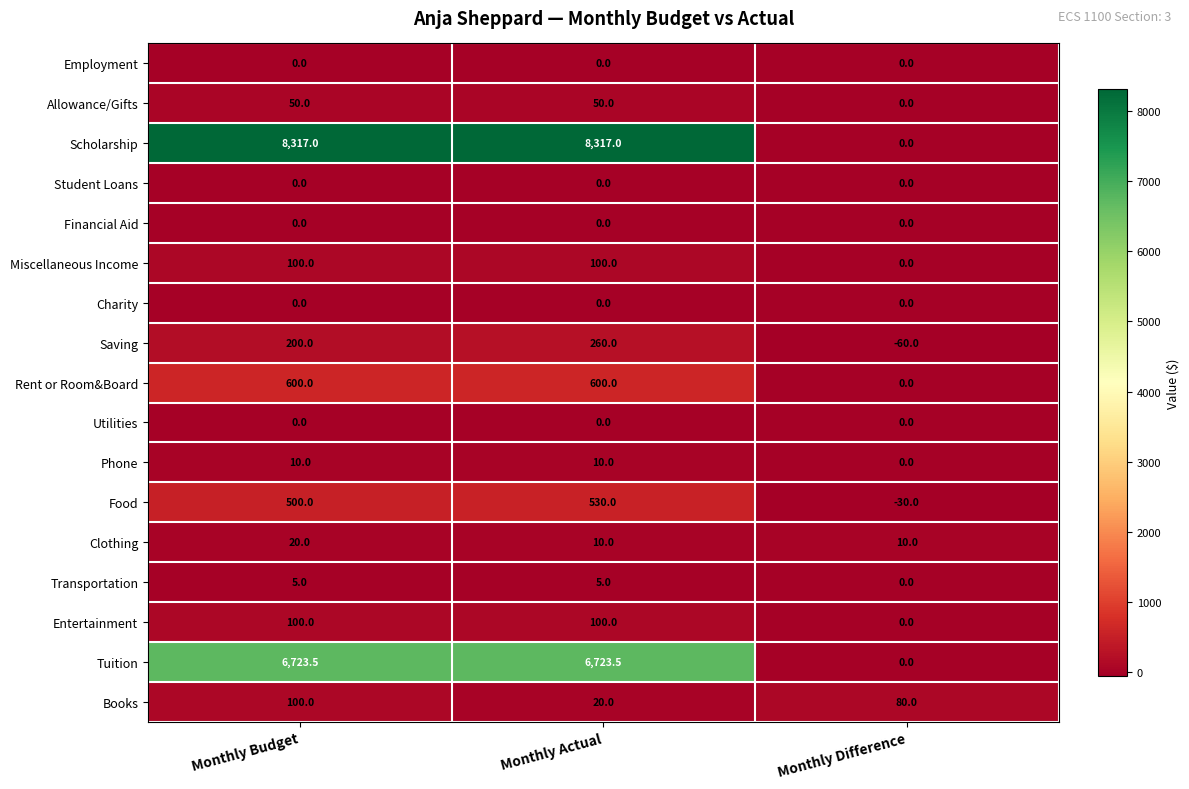

Which series has the largest range (max minus min)?

Scholarship